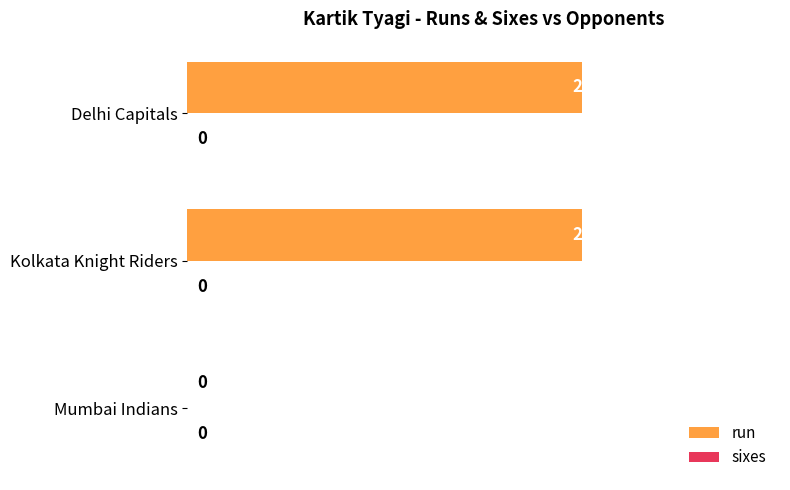

True or false: the data shows 0 at Mumbai Indians.

True